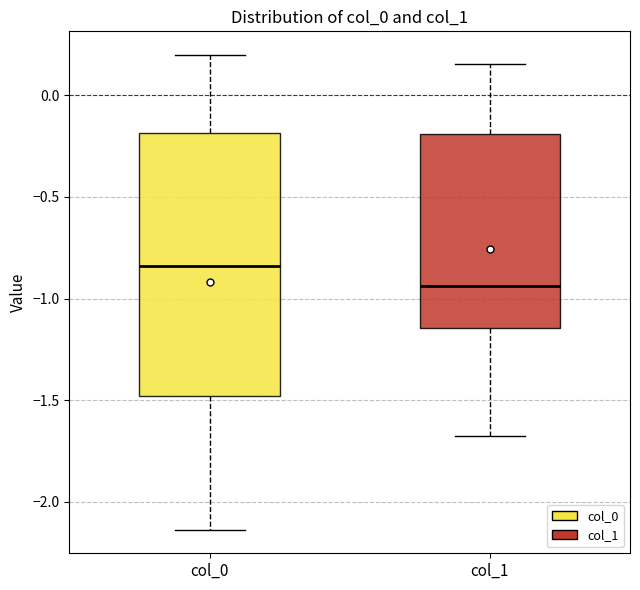

Which box's median line is the lowest?

col_1